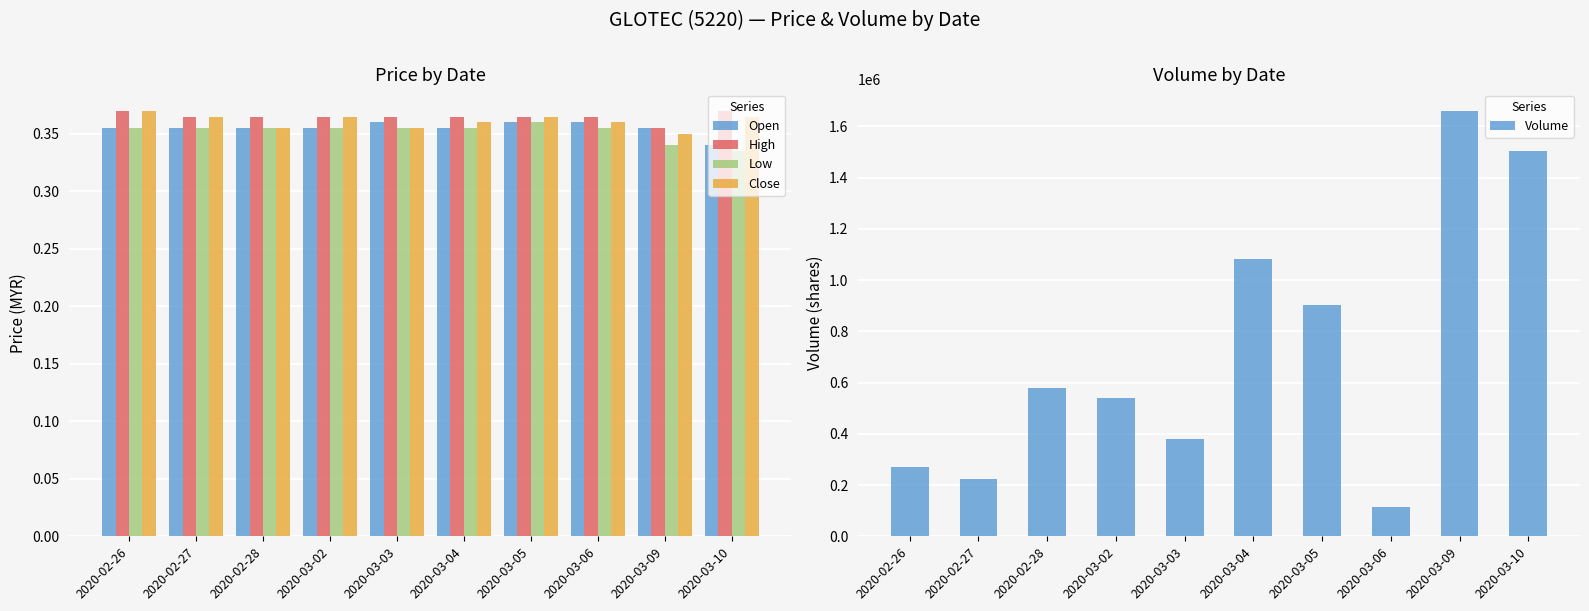

What is the spread (max minus min) of values at 2020-03-06?

115599.6